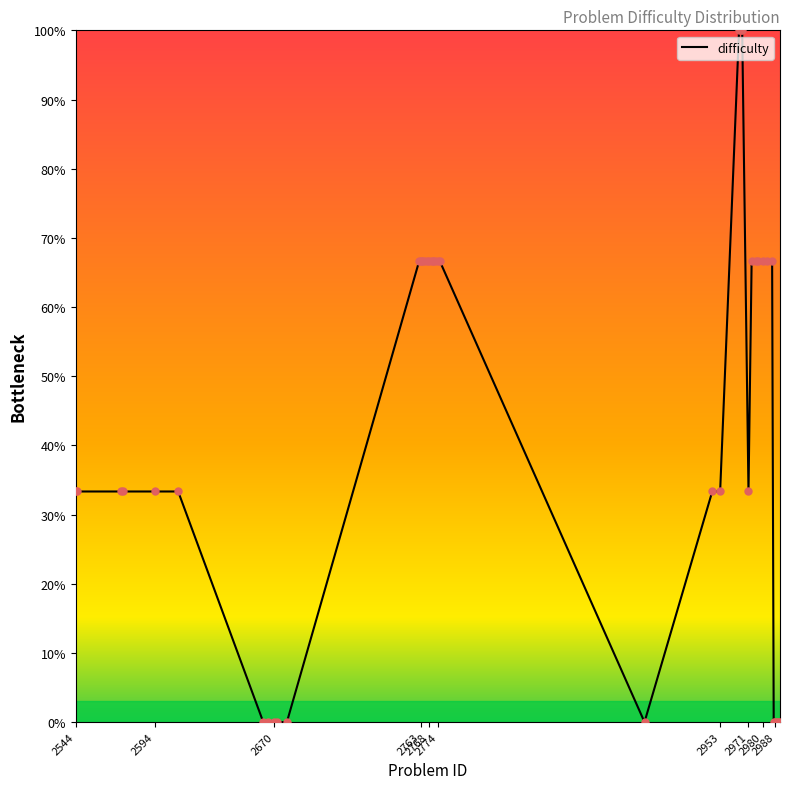

What is the difference between the maximum and minimum values?

100.0